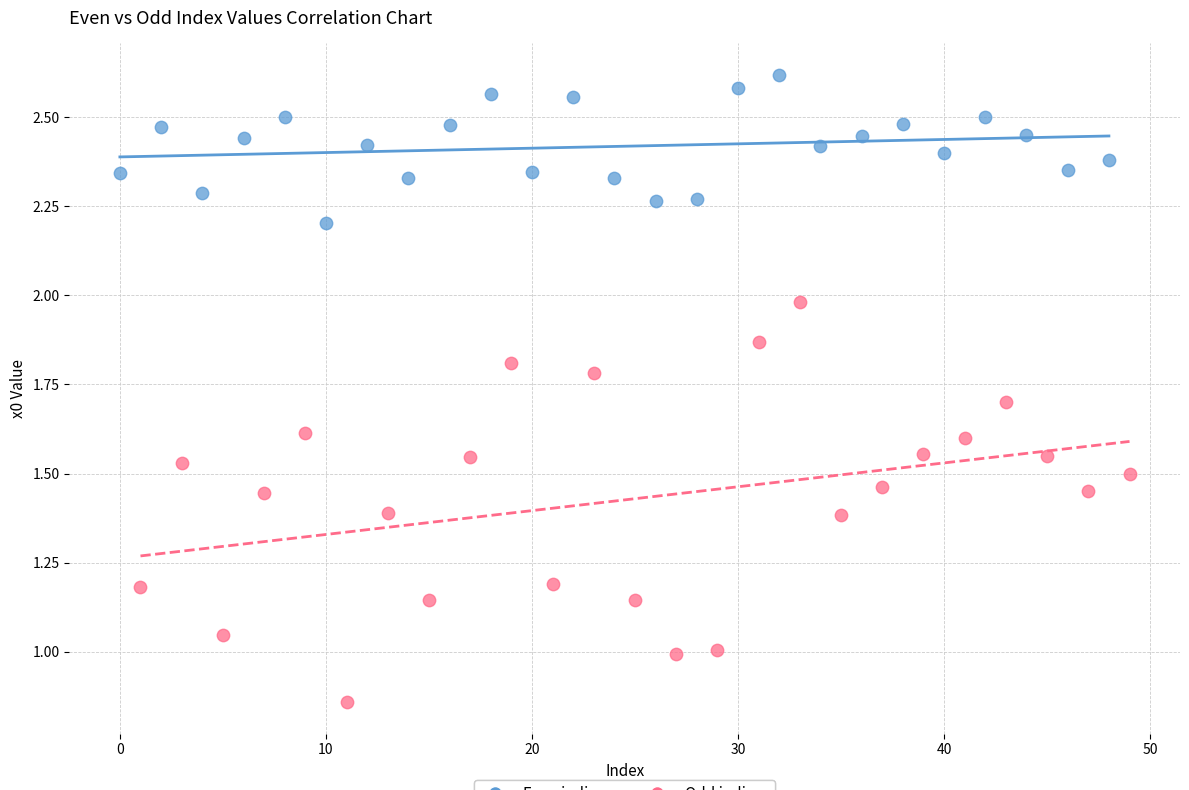

Which series has the largest Y range (max minus min)?

Odd indices